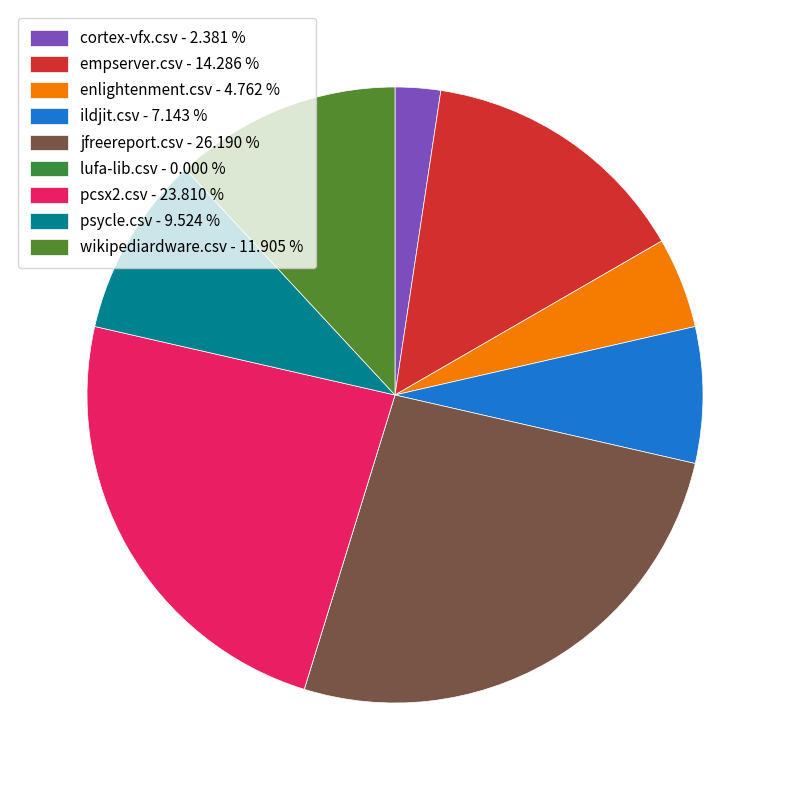

Is the sum of lufa-lib.csv and cortex-vfx.csv greater than half?

No